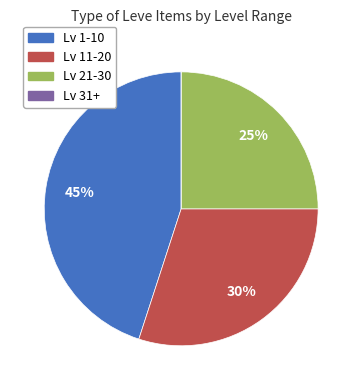

Is there a majority slice in this chart?

No